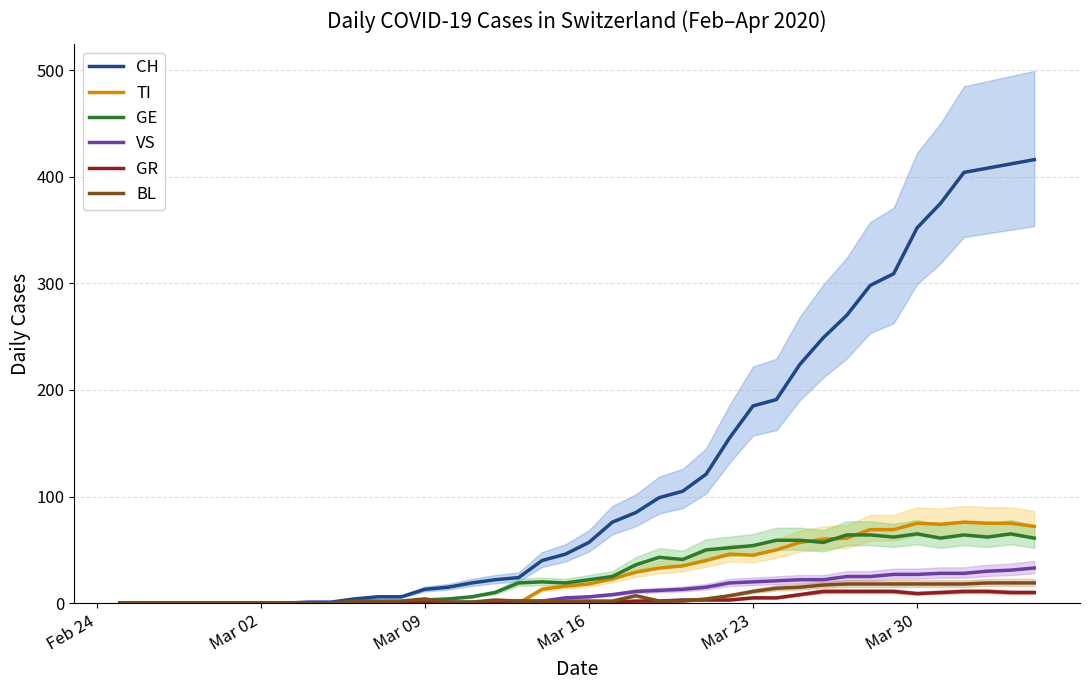

List the series in order of their peak value, lowest first.

GR, BL, VS, GE, TI, CH